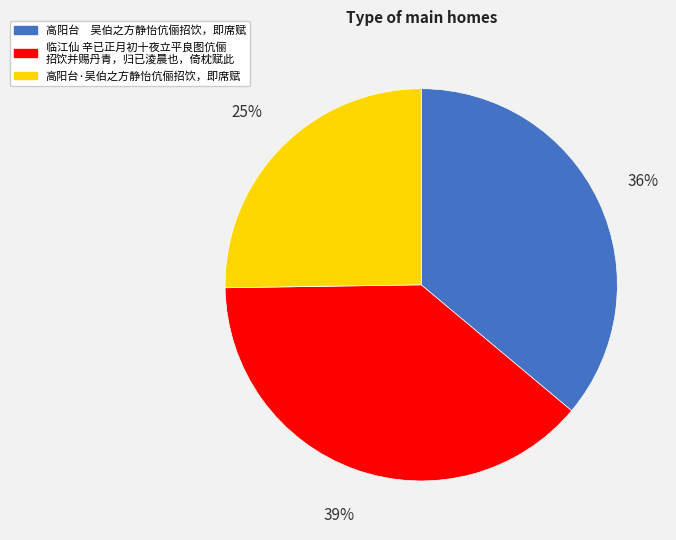

To the nearest percent, what is the average slice percentage?

33%